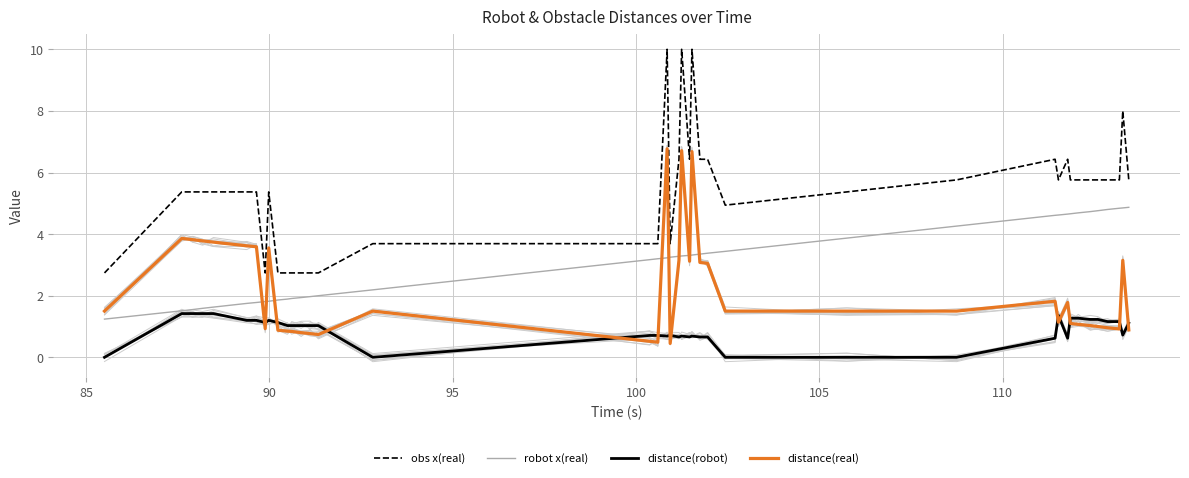

What is the highest value of the robot x(real) series?

4.9